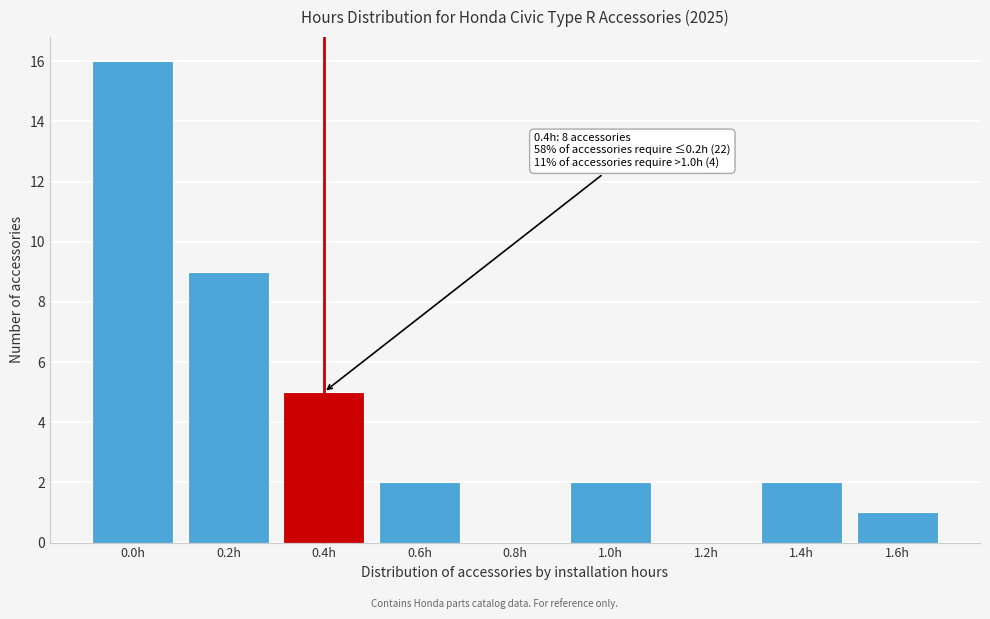

Reading right to left, transcribe all the data shown in this chart.

1.6h=1	1.4h=2	1.2h=0	1.0h=2	0.8h=0	0.6h=2	0.4h=5	0.2h=9	0.0h=16